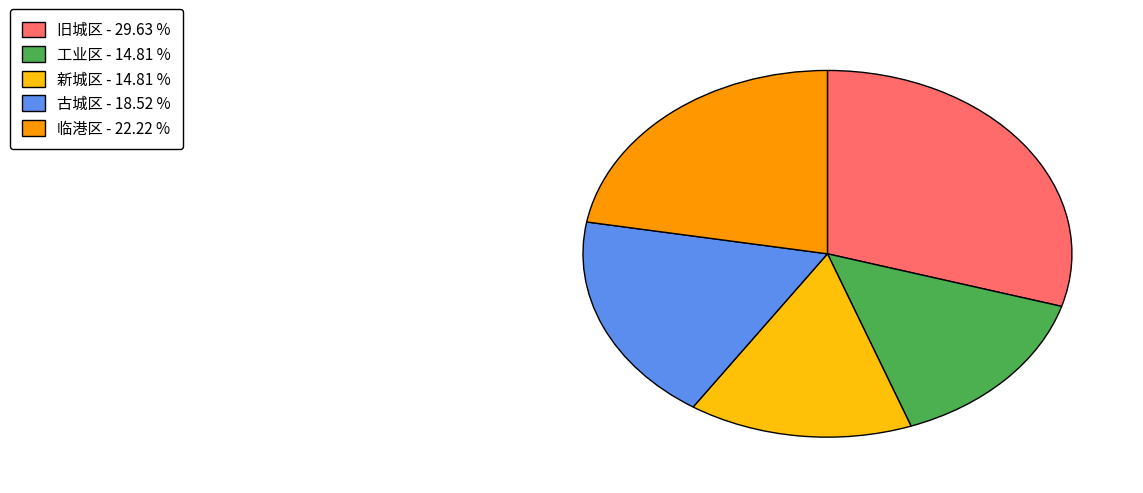

Between 新城区 - 14.81 % and 临港区 - 22.22 %, which is larger?

临港区 - 22.22 %